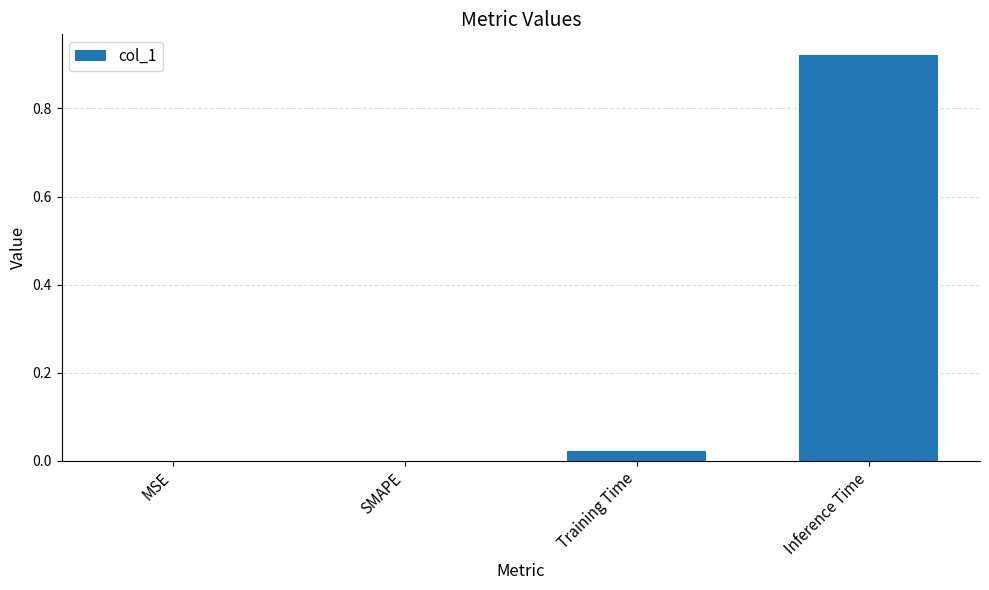

Are the bars grouped side by side (vs. stacked)?

No